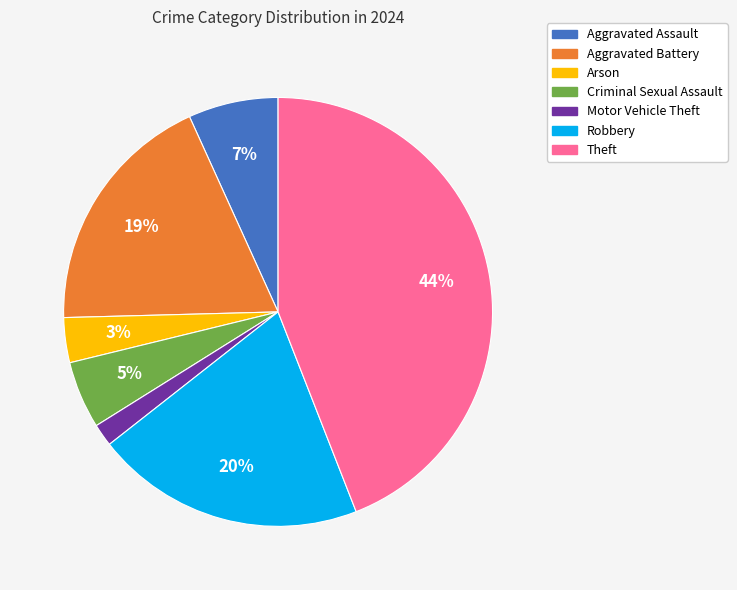

To the nearest percent, what is the average slice percentage?

14%